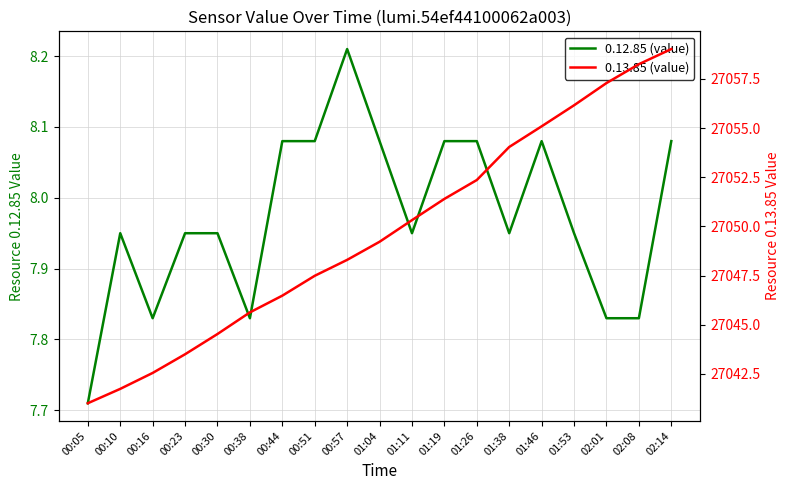

Reading left to right, transcribe all the data shown in this chart.

0.12.85 (value): 7.7	8.0	7.8	8.0	8.0	7.8	8.1	8.1	8.2	8.1	8.0	8.1	8.1	8.0	8.1	8.0	7.8	7.8	8.1
0.13.85 (value): 27041.0	27041.7	27042.5	27043.5	27044.5	27045.6	27046.5	27047.5	27048.3	27049.2	27050.3	27051.4	27052.4	27054.0	27055.1	27056.2	27057.3	27058.2	27059.0